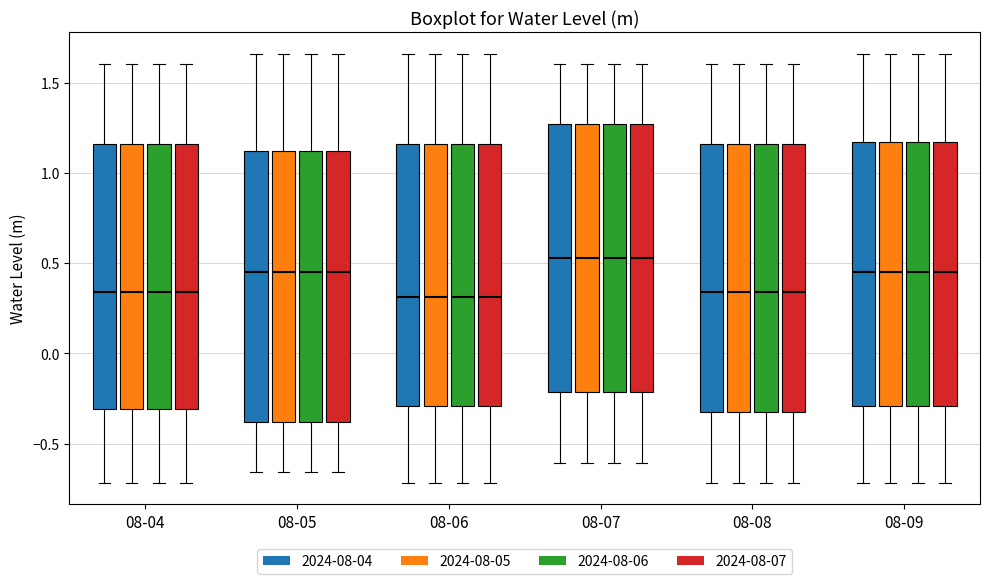

Reading left to right, transcribe this box plot: for each box, give where its median line is, the range the box spans, and where its two whiskers end, as read against the y-axis. The values are not printed on the chart, so give them approximately, as read against the axis.

08-04 (2024-08-04): median 0.35, box -0.30 to 1.15, whiskers -0.70 to 1.60
08-04 (2024-08-05): median 0.35, box -0.30 to 1.15, whiskers -0.70 to 1.60
08-04 (2024-08-06): median 0.35, box -0.30 to 1.15, whiskers -0.70 to 1.60
08-04 (2024-08-07): median 0.35, box -0.30 to 1.15, whiskers -0.70 to 1.60
08-05 (2024-08-04): median 0.45, box -0.40 to 1.10, whiskers -0.65 to 1.65
08-05 (2024-08-05): median 0.45, box -0.40 to 1.10, whiskers -0.65 to 1.65
08-05 (2024-08-06): median 0.45, box -0.40 to 1.10, whiskers -0.65 to 1.65
08-05 (2024-08-07): median 0.45, box -0.40 to 1.10, whiskers -0.65 to 1.65
08-06 (2024-08-04): median 0.30, box -0.30 to 1.15, whiskers -0.70 to 1.65
08-06 (2024-08-05): median 0.30, box -0.30 to 1.15, whiskers -0.70 to 1.65
08-06 (2024-08-06): median 0.30, box -0.30 to 1.15, whiskers -0.70 to 1.65
08-06 (2024-08-07): median 0.30, box -0.30 to 1.15, whiskers -0.70 to 1.65
08-07 (2024-08-04): median 0.55, box -0.20 to 1.25, whiskers -0.60 to 1.60
08-07 (2024-08-05): median 0.55, box -0.20 to 1.25, whiskers -0.60 to 1.60
08-07 (2024-08-06): median 0.55, box -0.20 to 1.25, whiskers -0.60 to 1.60
08-07 (2024-08-07): median 0.55, box -0.20 to 1.25, whiskers -0.60 to 1.60
08-08 (2024-08-04): median 0.35, box -0.30 to 1.15, whiskers -0.70 to 1.60
08-08 (2024-08-05): median 0.35, box -0.30 to 1.15, whiskers -0.70 to 1.60
08-08 (2024-08-06): median 0.35, box -0.30 to 1.15, whiskers -0.70 to 1.60
08-08 (2024-08-07): median 0.35, box -0.30 to 1.15, whiskers -0.70 to 1.60
08-09 (2024-08-04): median 0.45, box -0.30 to 1.15, whiskers -0.70 to 1.65
08-09 (2024-08-05): median 0.45, box -0.30 to 1.15, whiskers -0.70 to 1.65
08-09 (2024-08-06): median 0.45, box -0.30 to 1.15, whiskers -0.70 to 1.65
08-09 (2024-08-07): median 0.45, box -0.30 to 1.15, whiskers -0.70 to 1.65